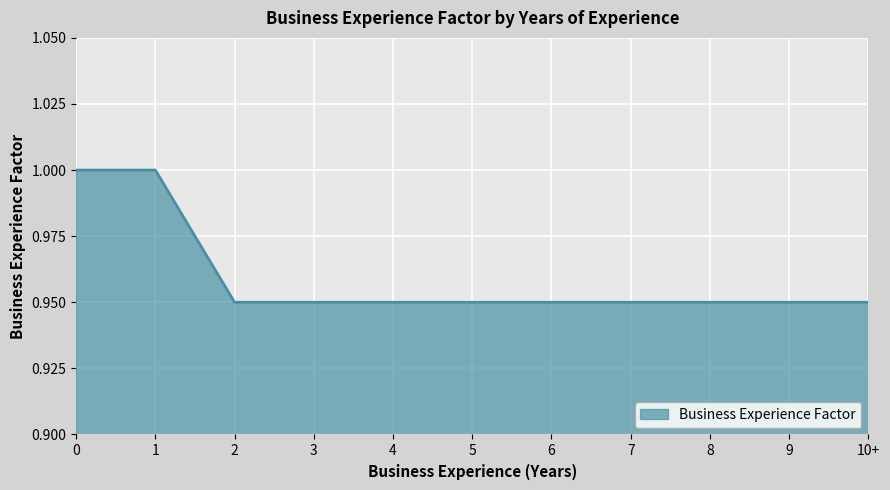

How many lines are shown in the chart?

1